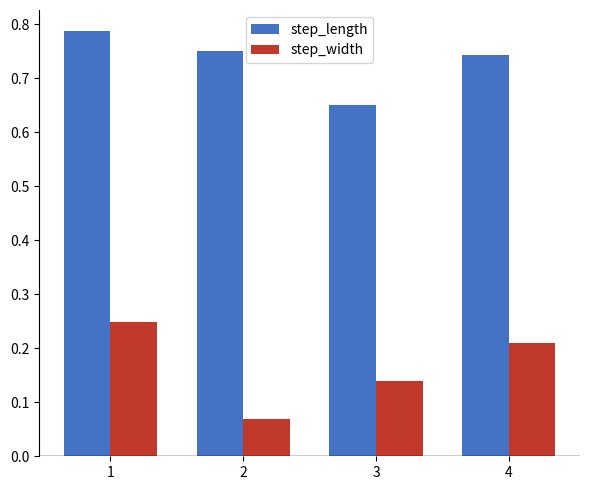

What is the sum of all step_length values?

2.9